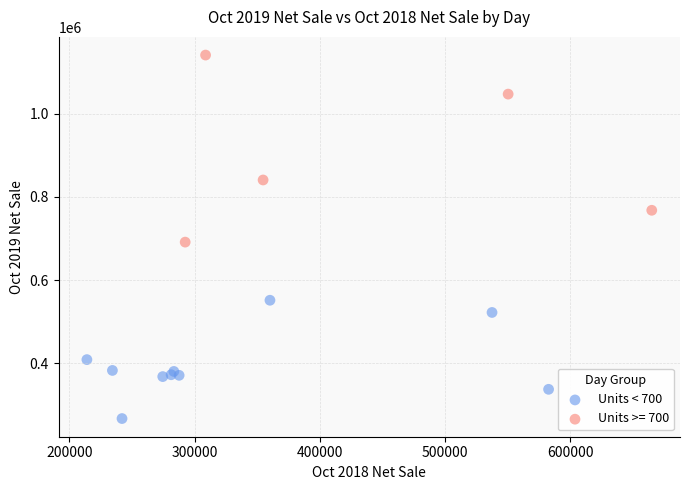

Which series has the widest spread of Y values?

Units >= 700